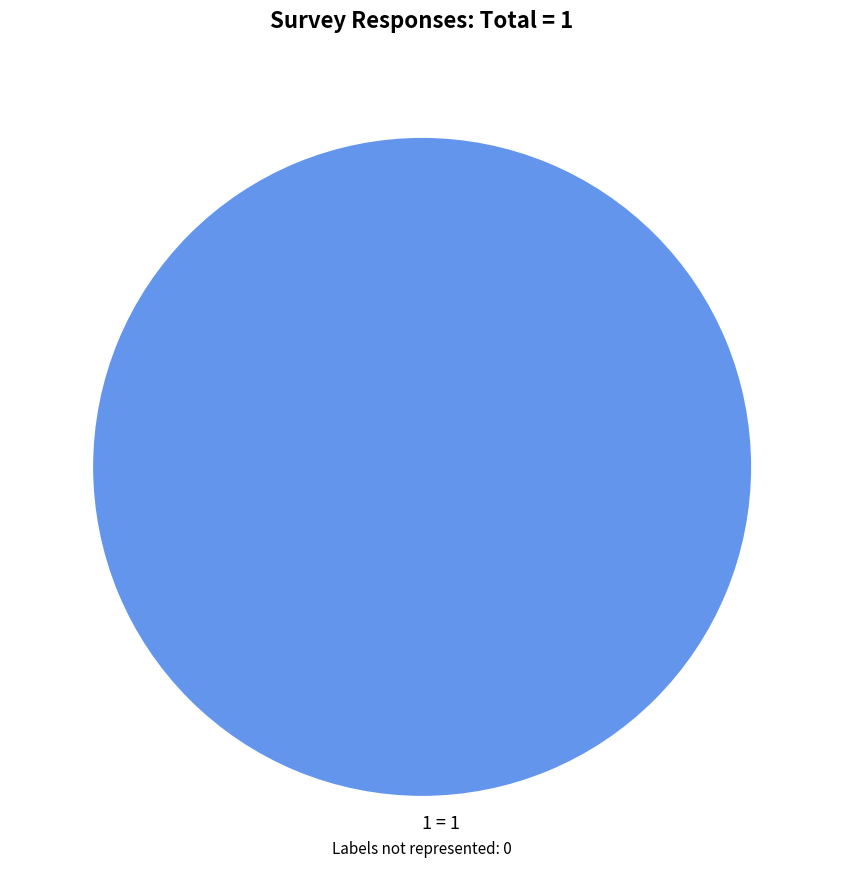

The 1 = 1 slice represents 100% of the pie. True or false?

True